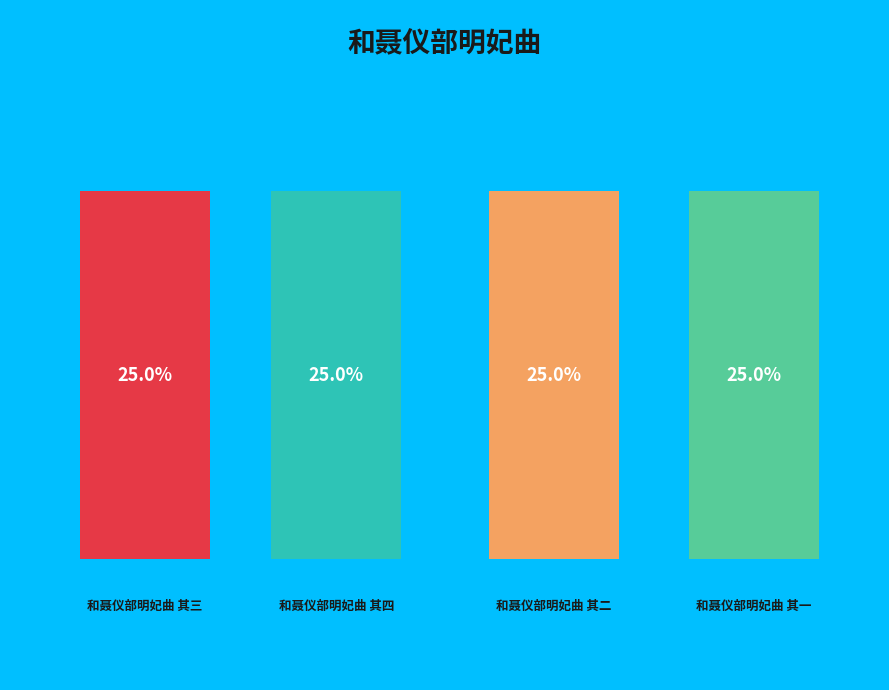

Count the number of slices in the pie.

4